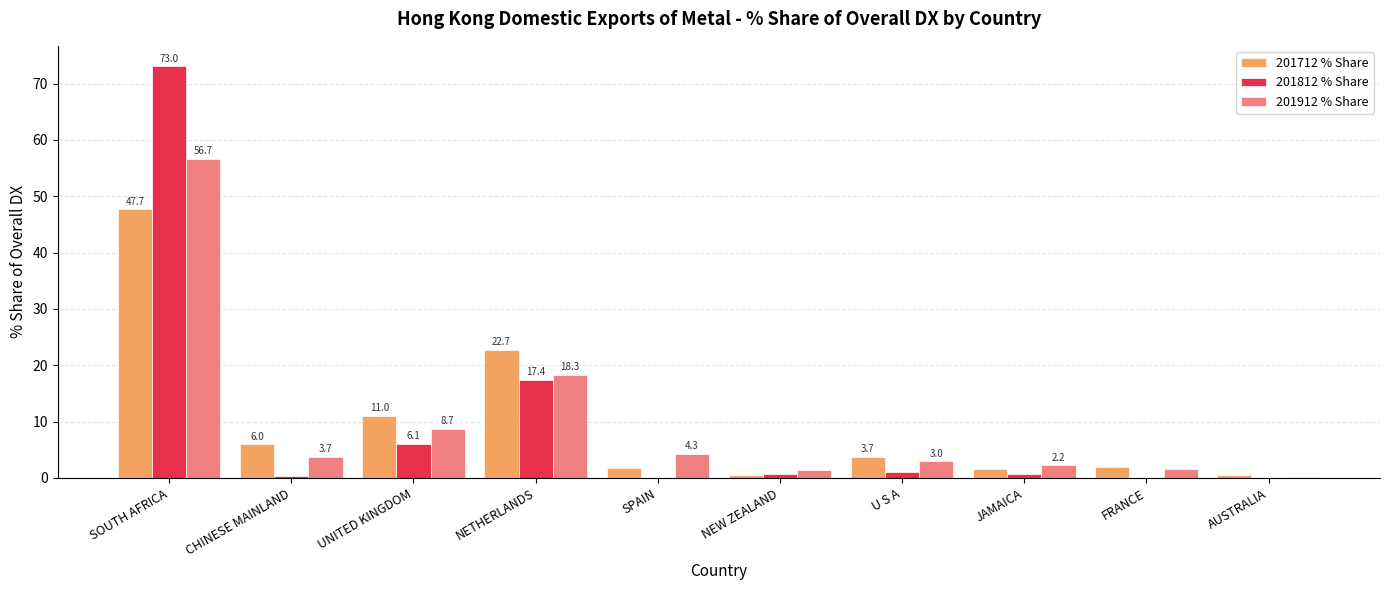

What is the average value of the 201712 % Share series?

9.7